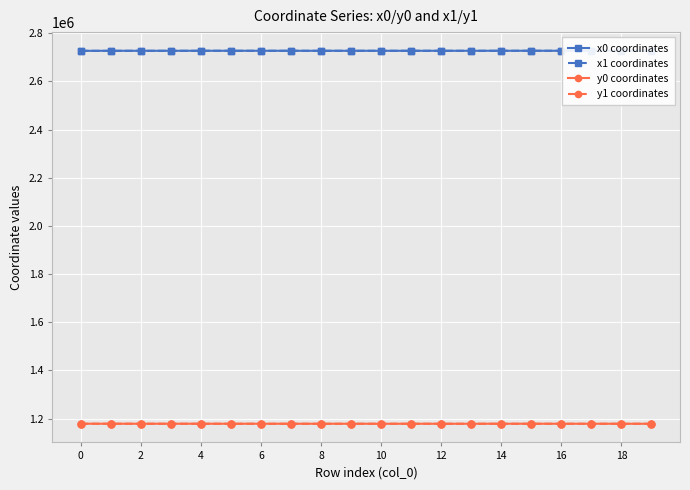

True or false: x0 coordinates and y0 coordinates intersect in this chart.

False